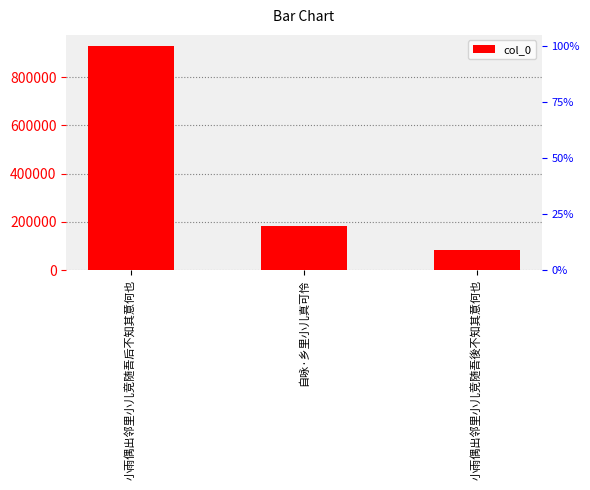

Count the number of values greater than 180882.

1